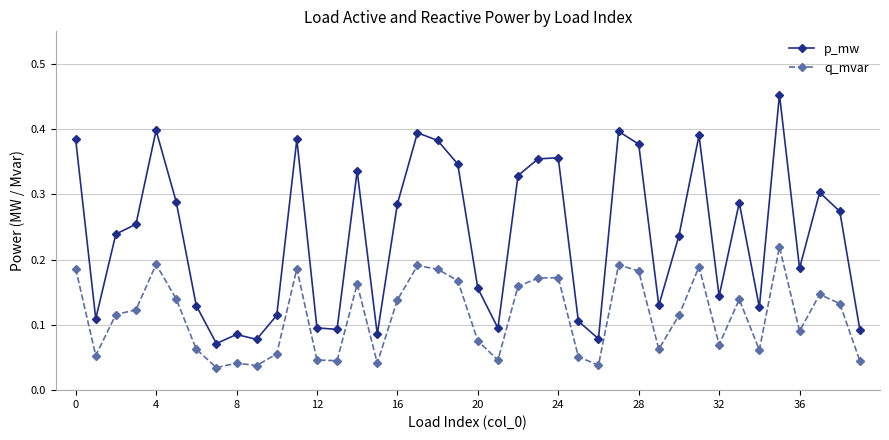

True or false: q_mvar and p_mw intersect in this chart.

False